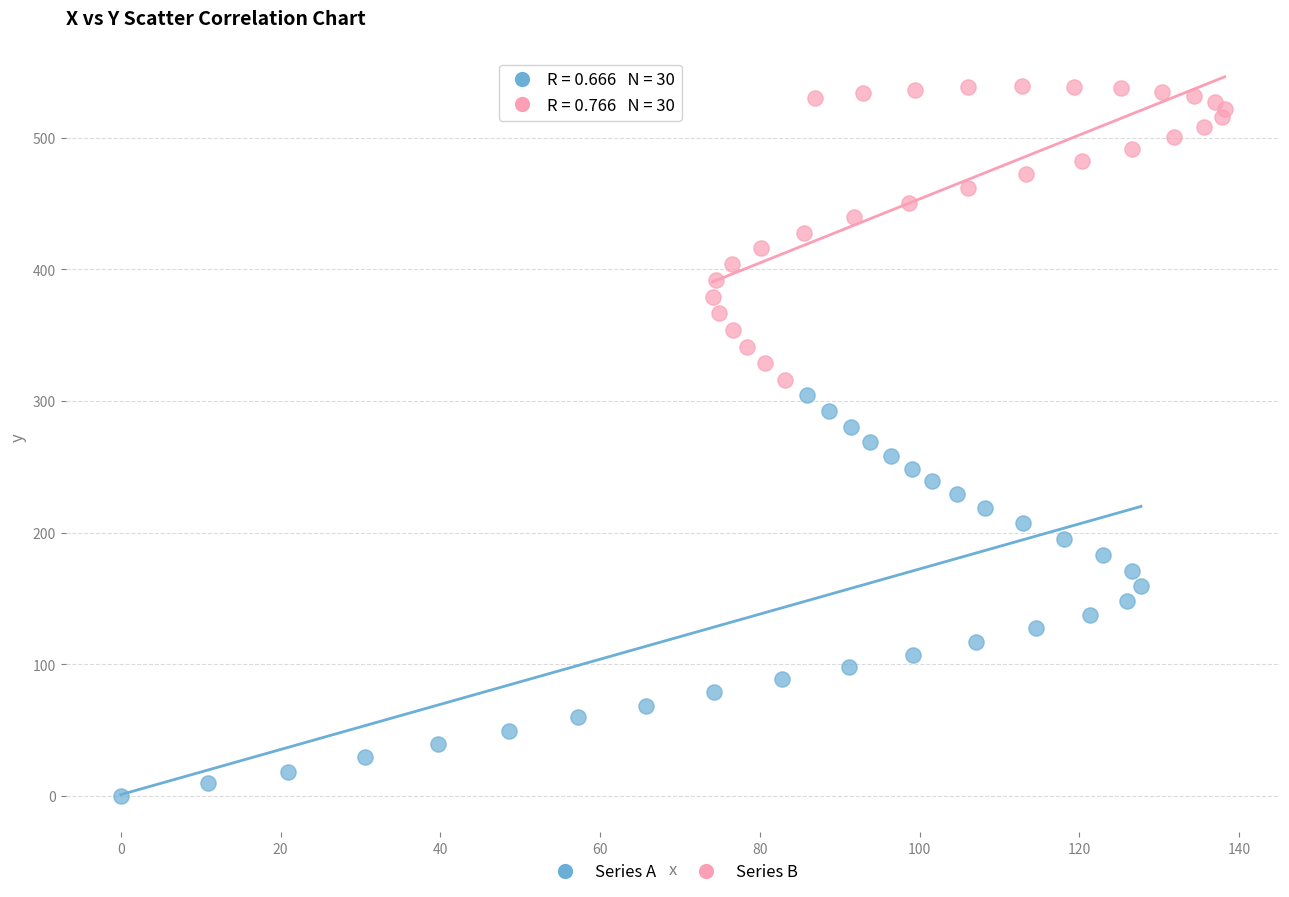

Which series has the widest spread of Y values?

Series A